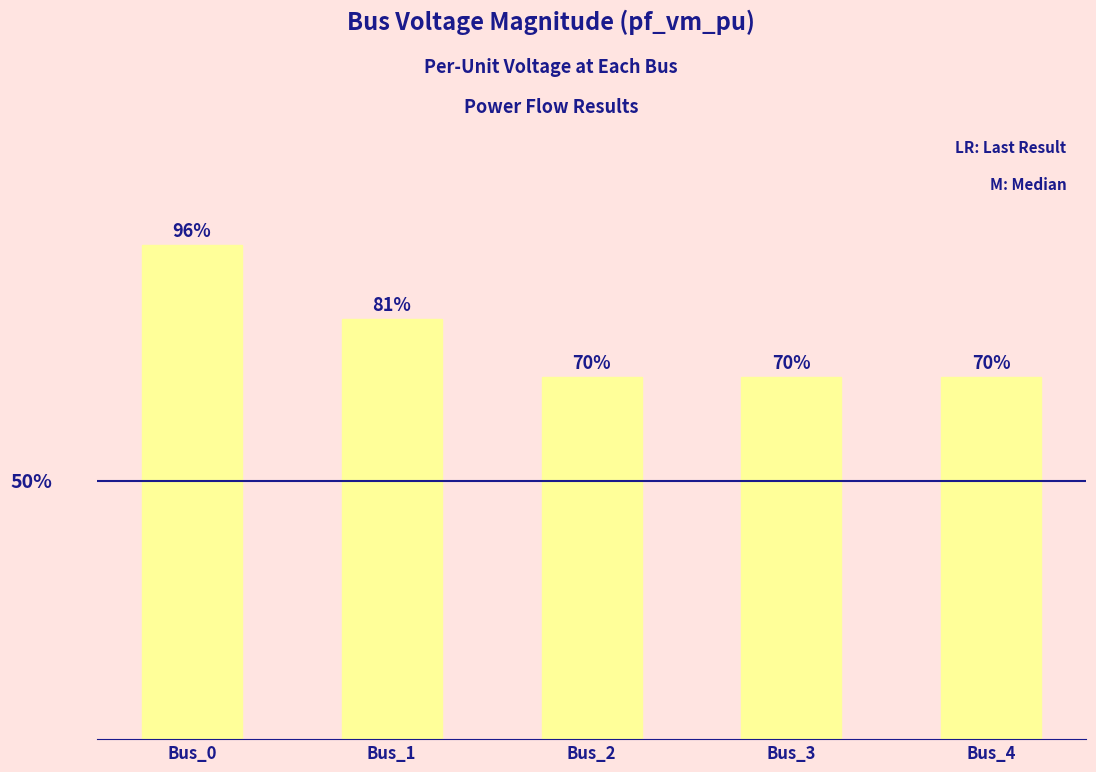

True or false: the data shows 0.7 at Bus_4.

True